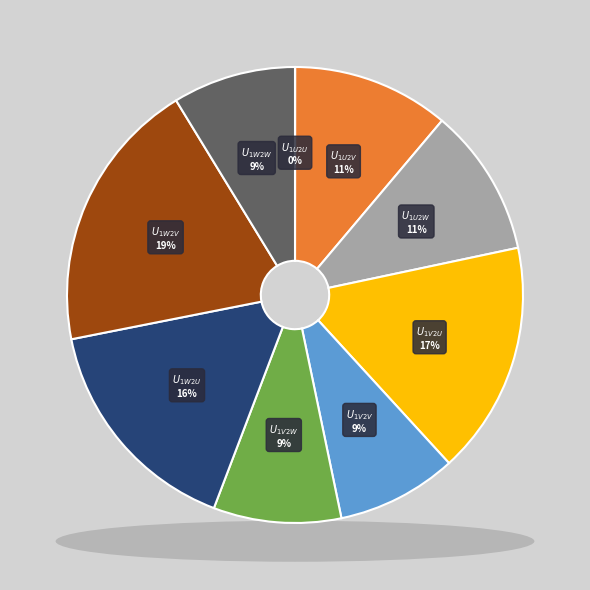

What is the total percentage of $U_{1W2V}$ and $U_{1W2W}$?

28.1%